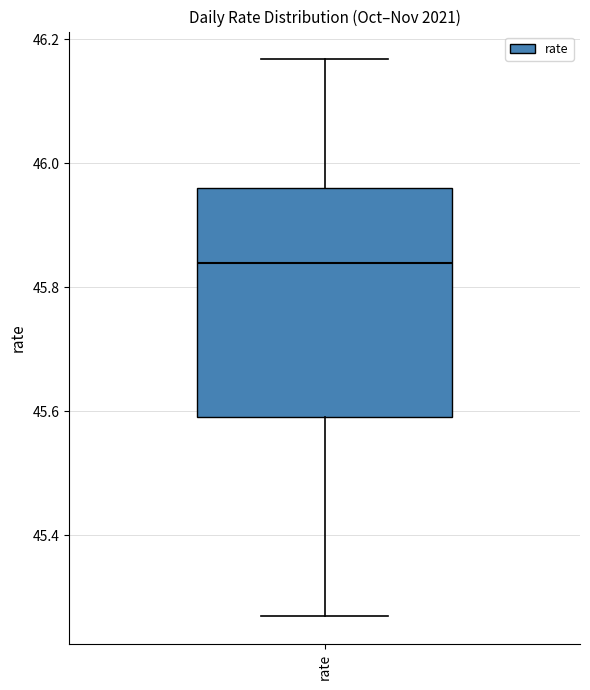

Read this box plot against the y-axis: the position of the median line, the range covered by the box, and the ends of both whiskers. The values are not printed on the chart, so give them approximately, as read against the axis.

median 45.84, box 45.60 to 45.96, whiskers 45.26 to 46.16